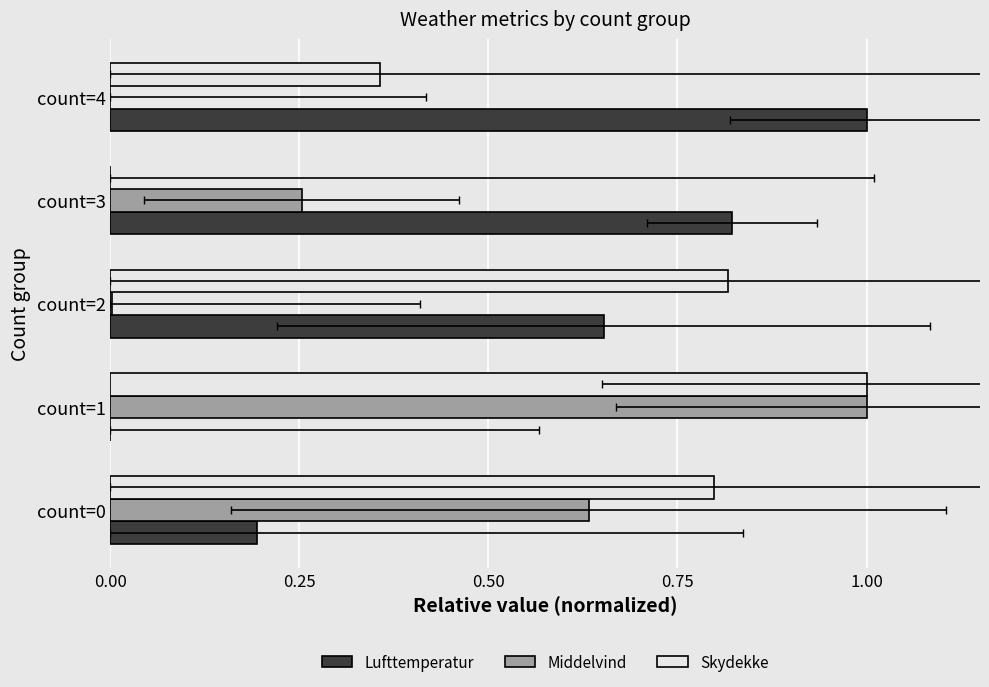

What position from the left is 0.75?

4